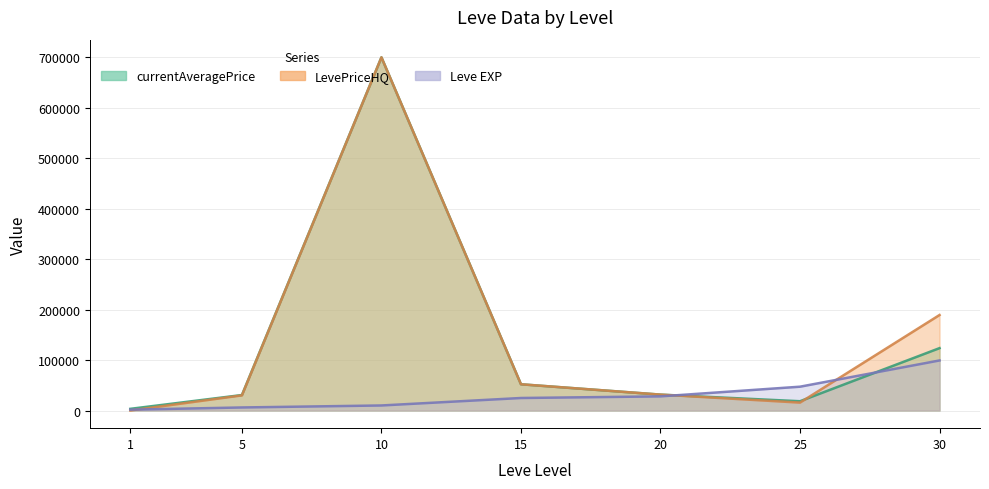

Reading left to right, what are all the values shown in this chart?

Leve EXP: 1=1690	5=6030	10=9990	15=24790	20=28010	25=47200	30=99220
currentAveragePrice: 1=3307	5=30666	10=700000	15=52000	20=31499	25=18380	30=123635
LevePriceHQ: 1=0	5=30007	10=700000	15=52000	20=31499	25=15662	30=189293